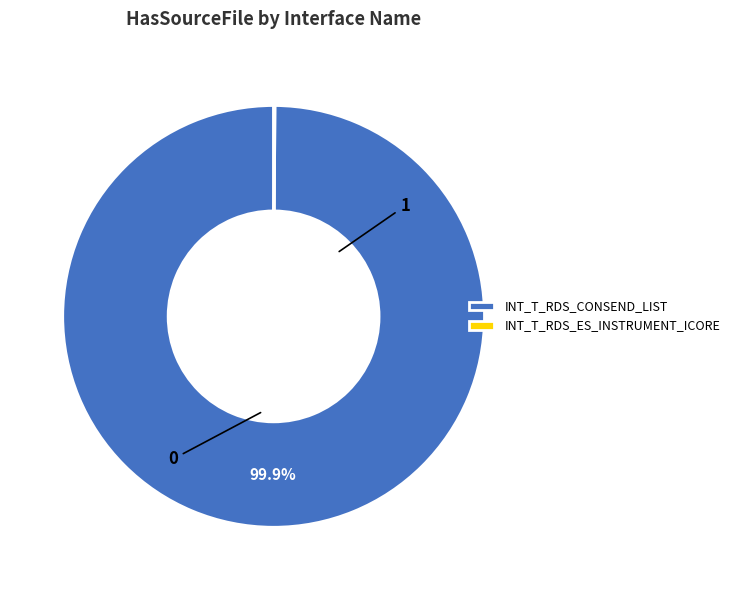

Which slice represents more than half of the pie?

INT_T_RDS_CONSEND_LIST